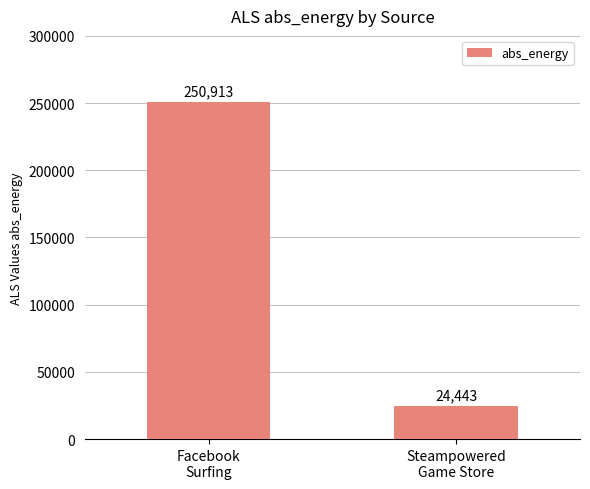

What is the greatest value displayed?

250913